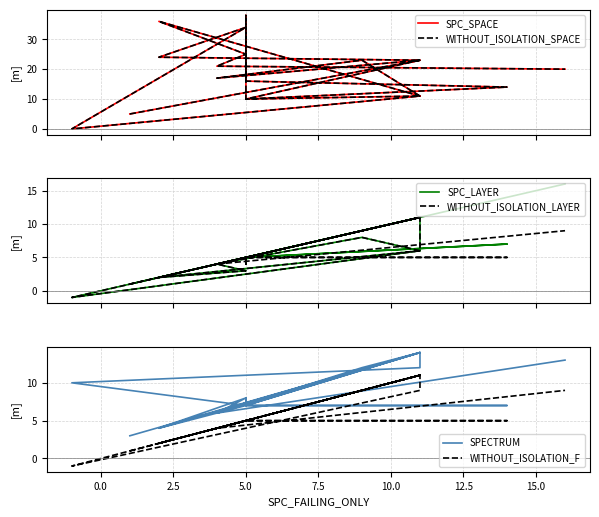

How many interior local peaks does the SPC_SPACE series have?

5